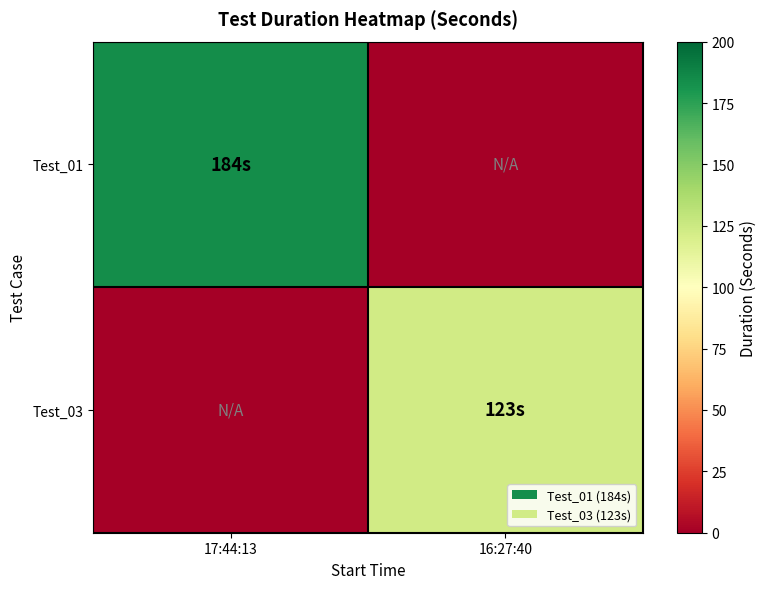

Which series changed the most between 17:44:13 and 16:27:40?

Test_01